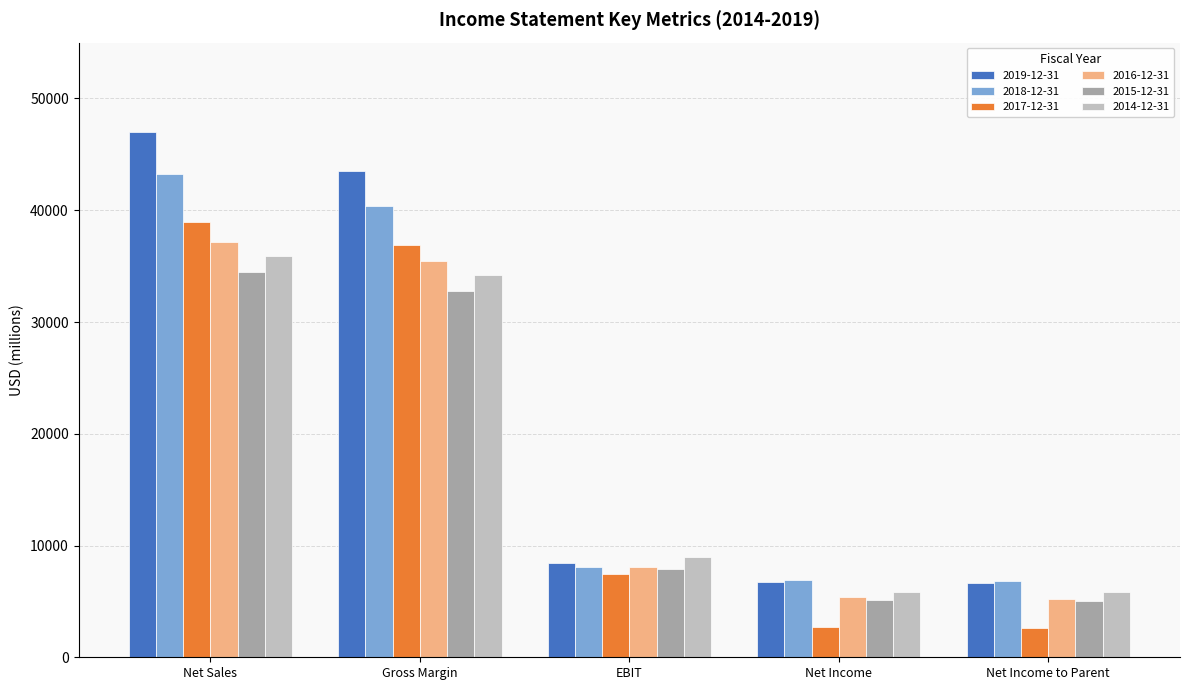

What is the sum of all 2015-12-31 values?

85423